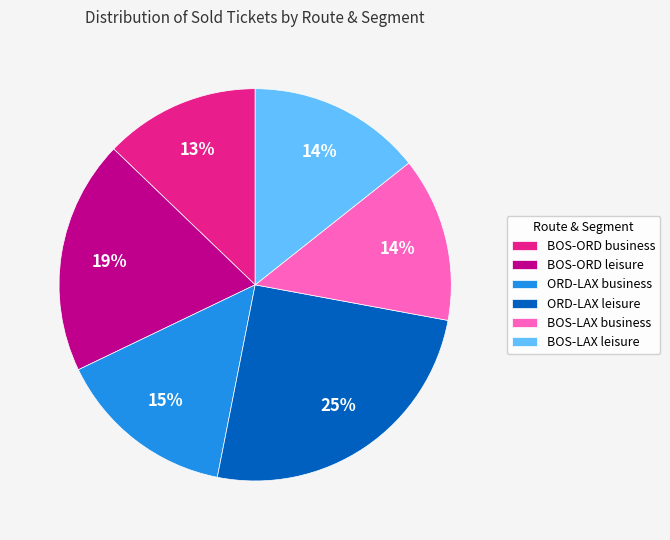

Is there any slice that represents more than half of the pie?

No